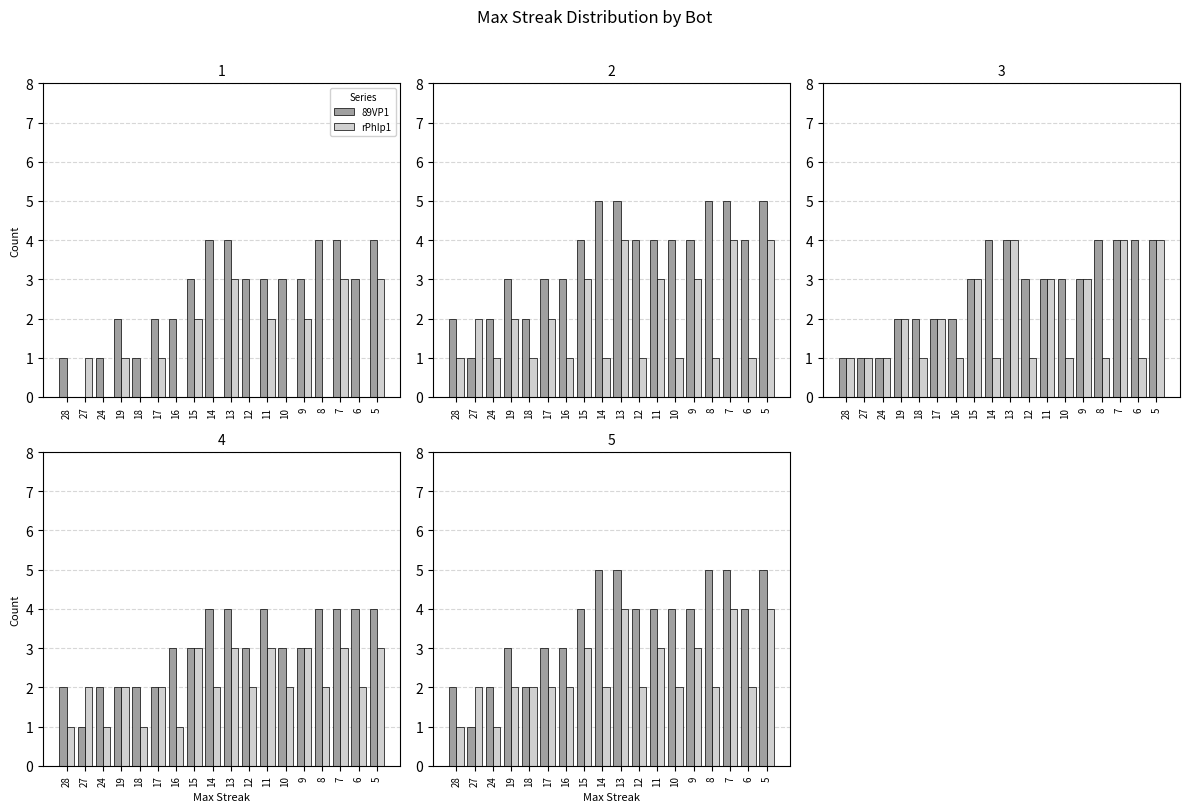

How many series are shown in this chart?

2